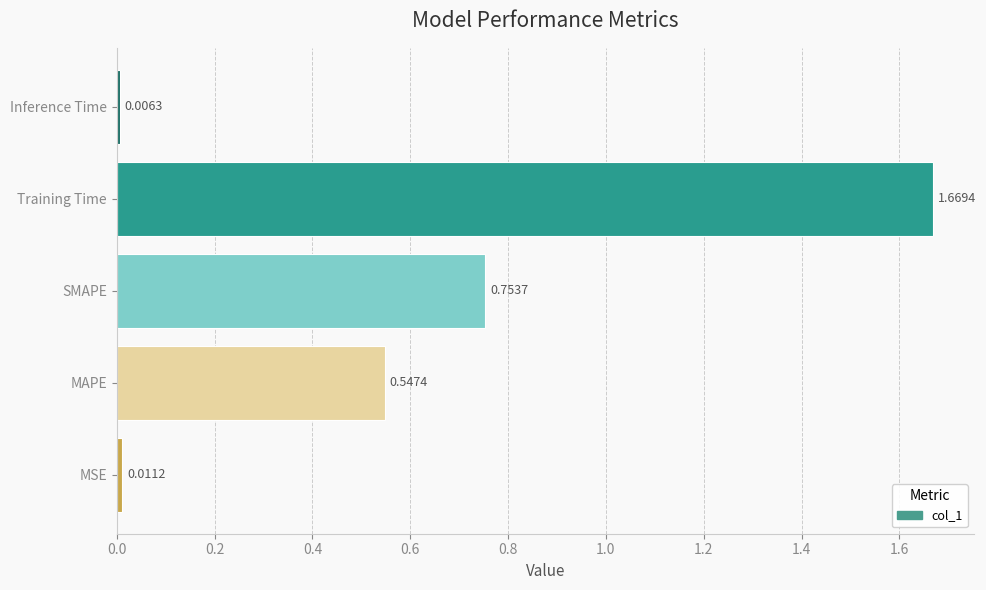

Between SMAPE and Training Time, which is larger?

Training Time